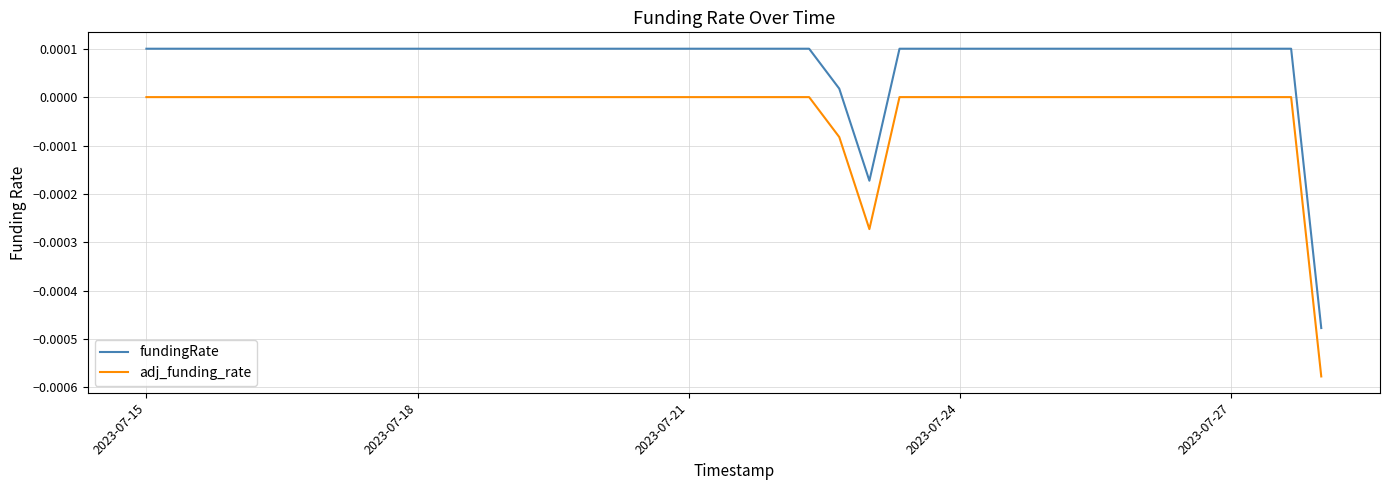

List the series in order of their overall mean, lowest first.

adj_funding_rate, fundingRate